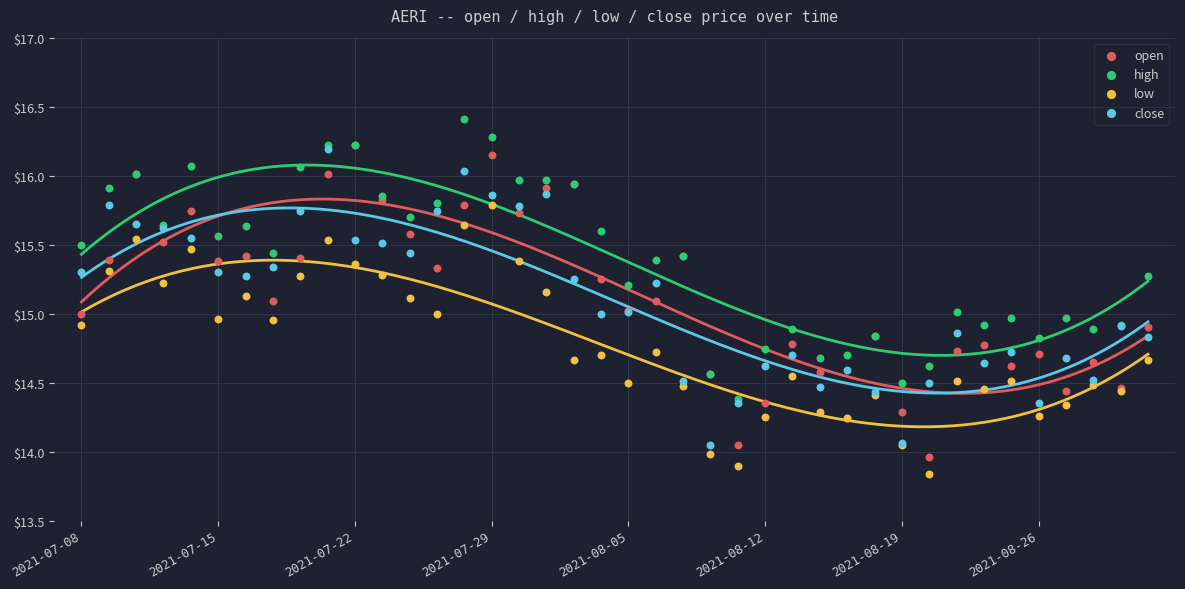

Which series has the widest spread of Y values?

open